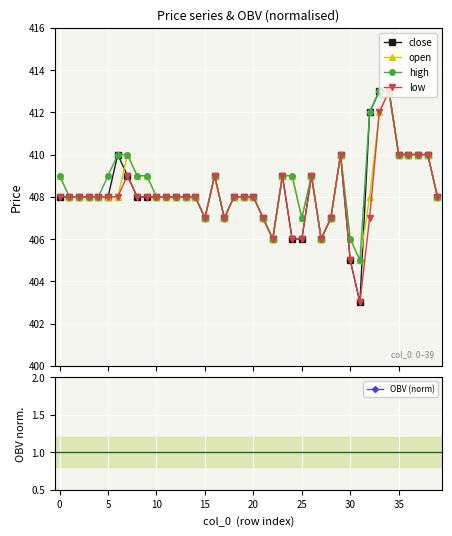

Where is the first local minimum for OBV (norm)?

15